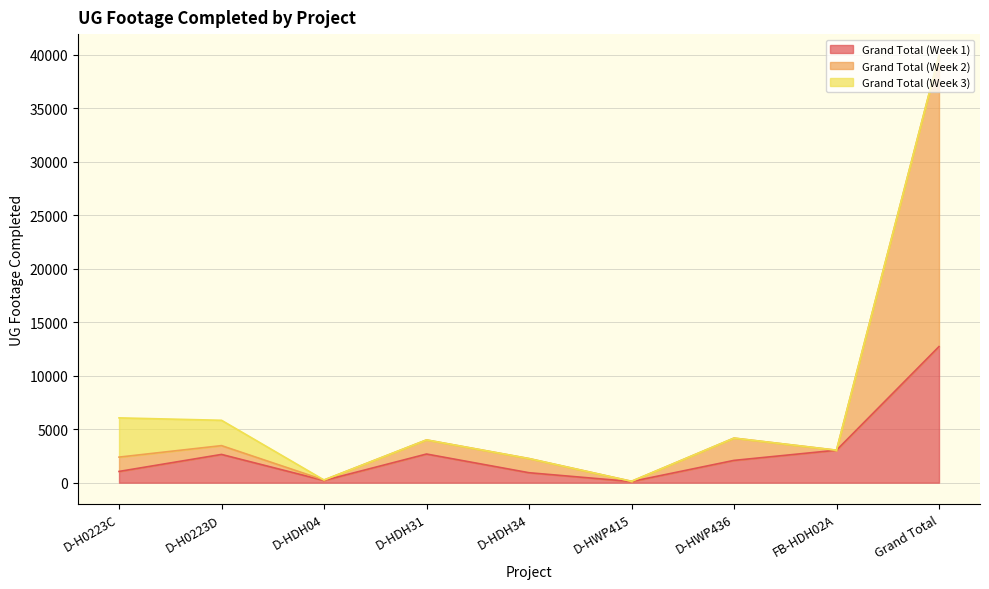

True or false: Grand Total (Week 2) has more than 2 points higher than both neighbors.

True